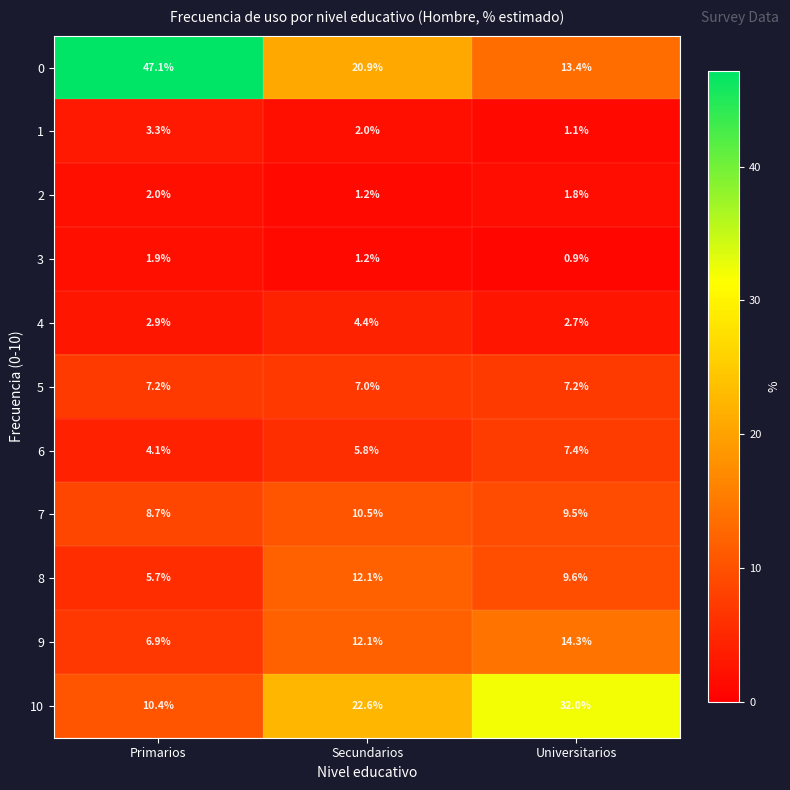

Which series changed the most between Secundarios and Universitarios?

10